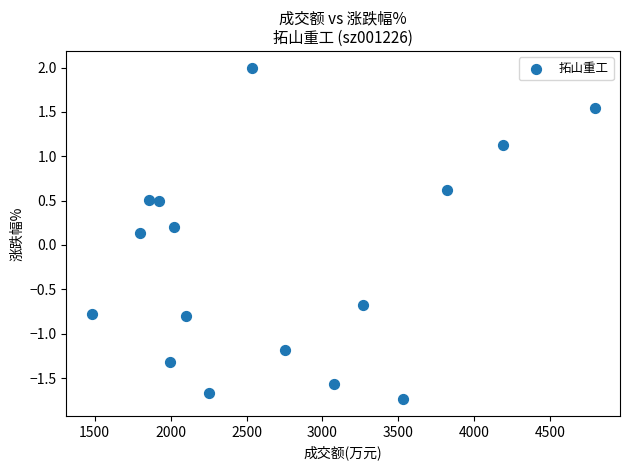

What is the range of X values (max minus min)?

3313.0